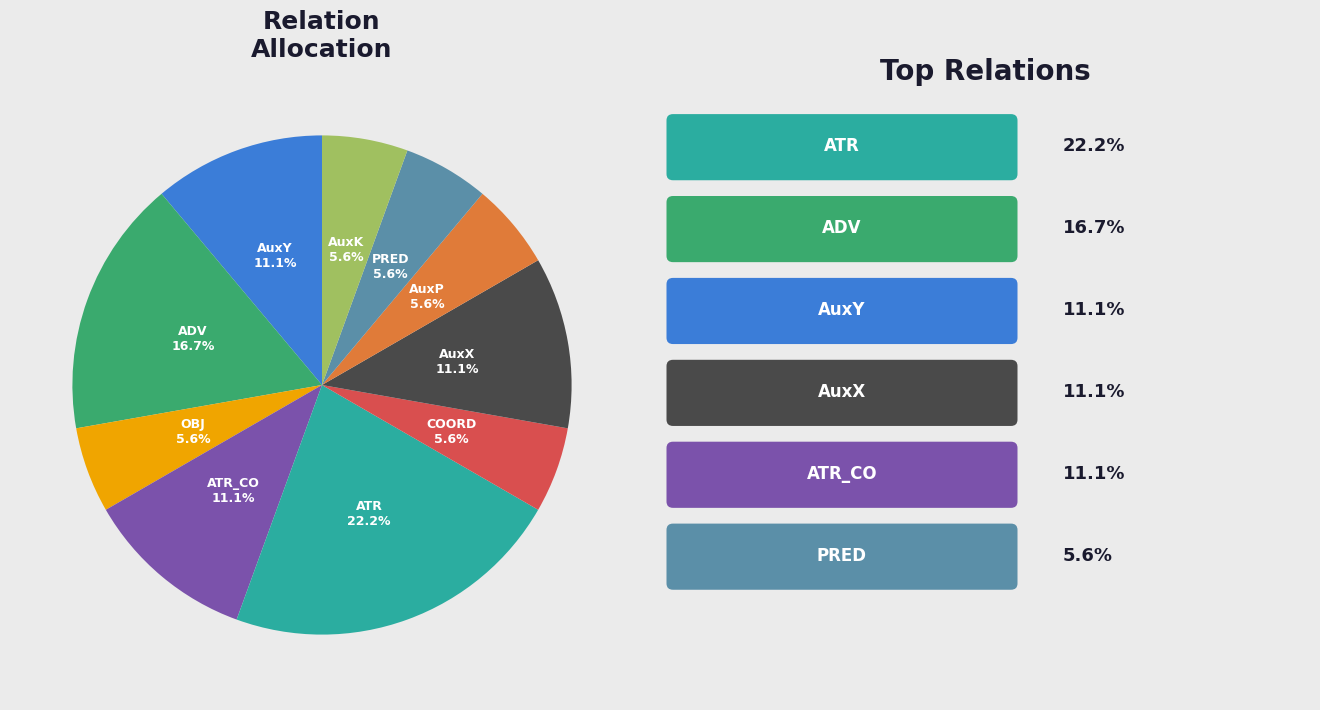

Is there any slice that represents more than half of the pie?

No